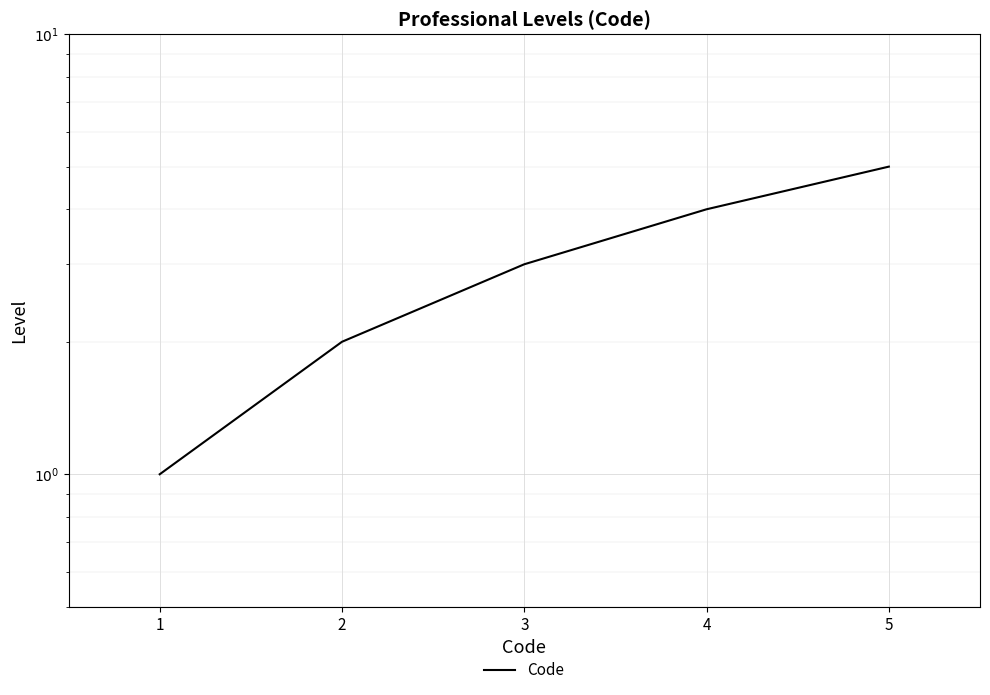

True or false: there are more than 0 points higher than both neighbors.

False